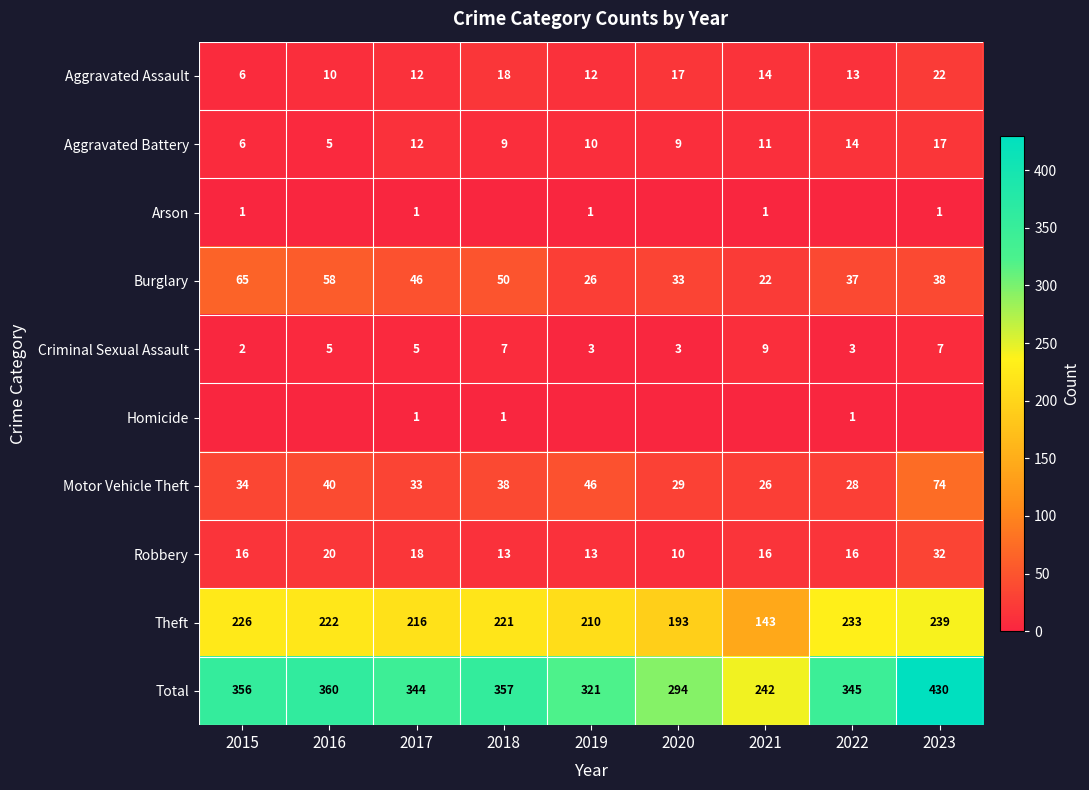

Is the value of Motor Vehicle Theft at 2021 greater than the value of Homicide at 2022?

Yes